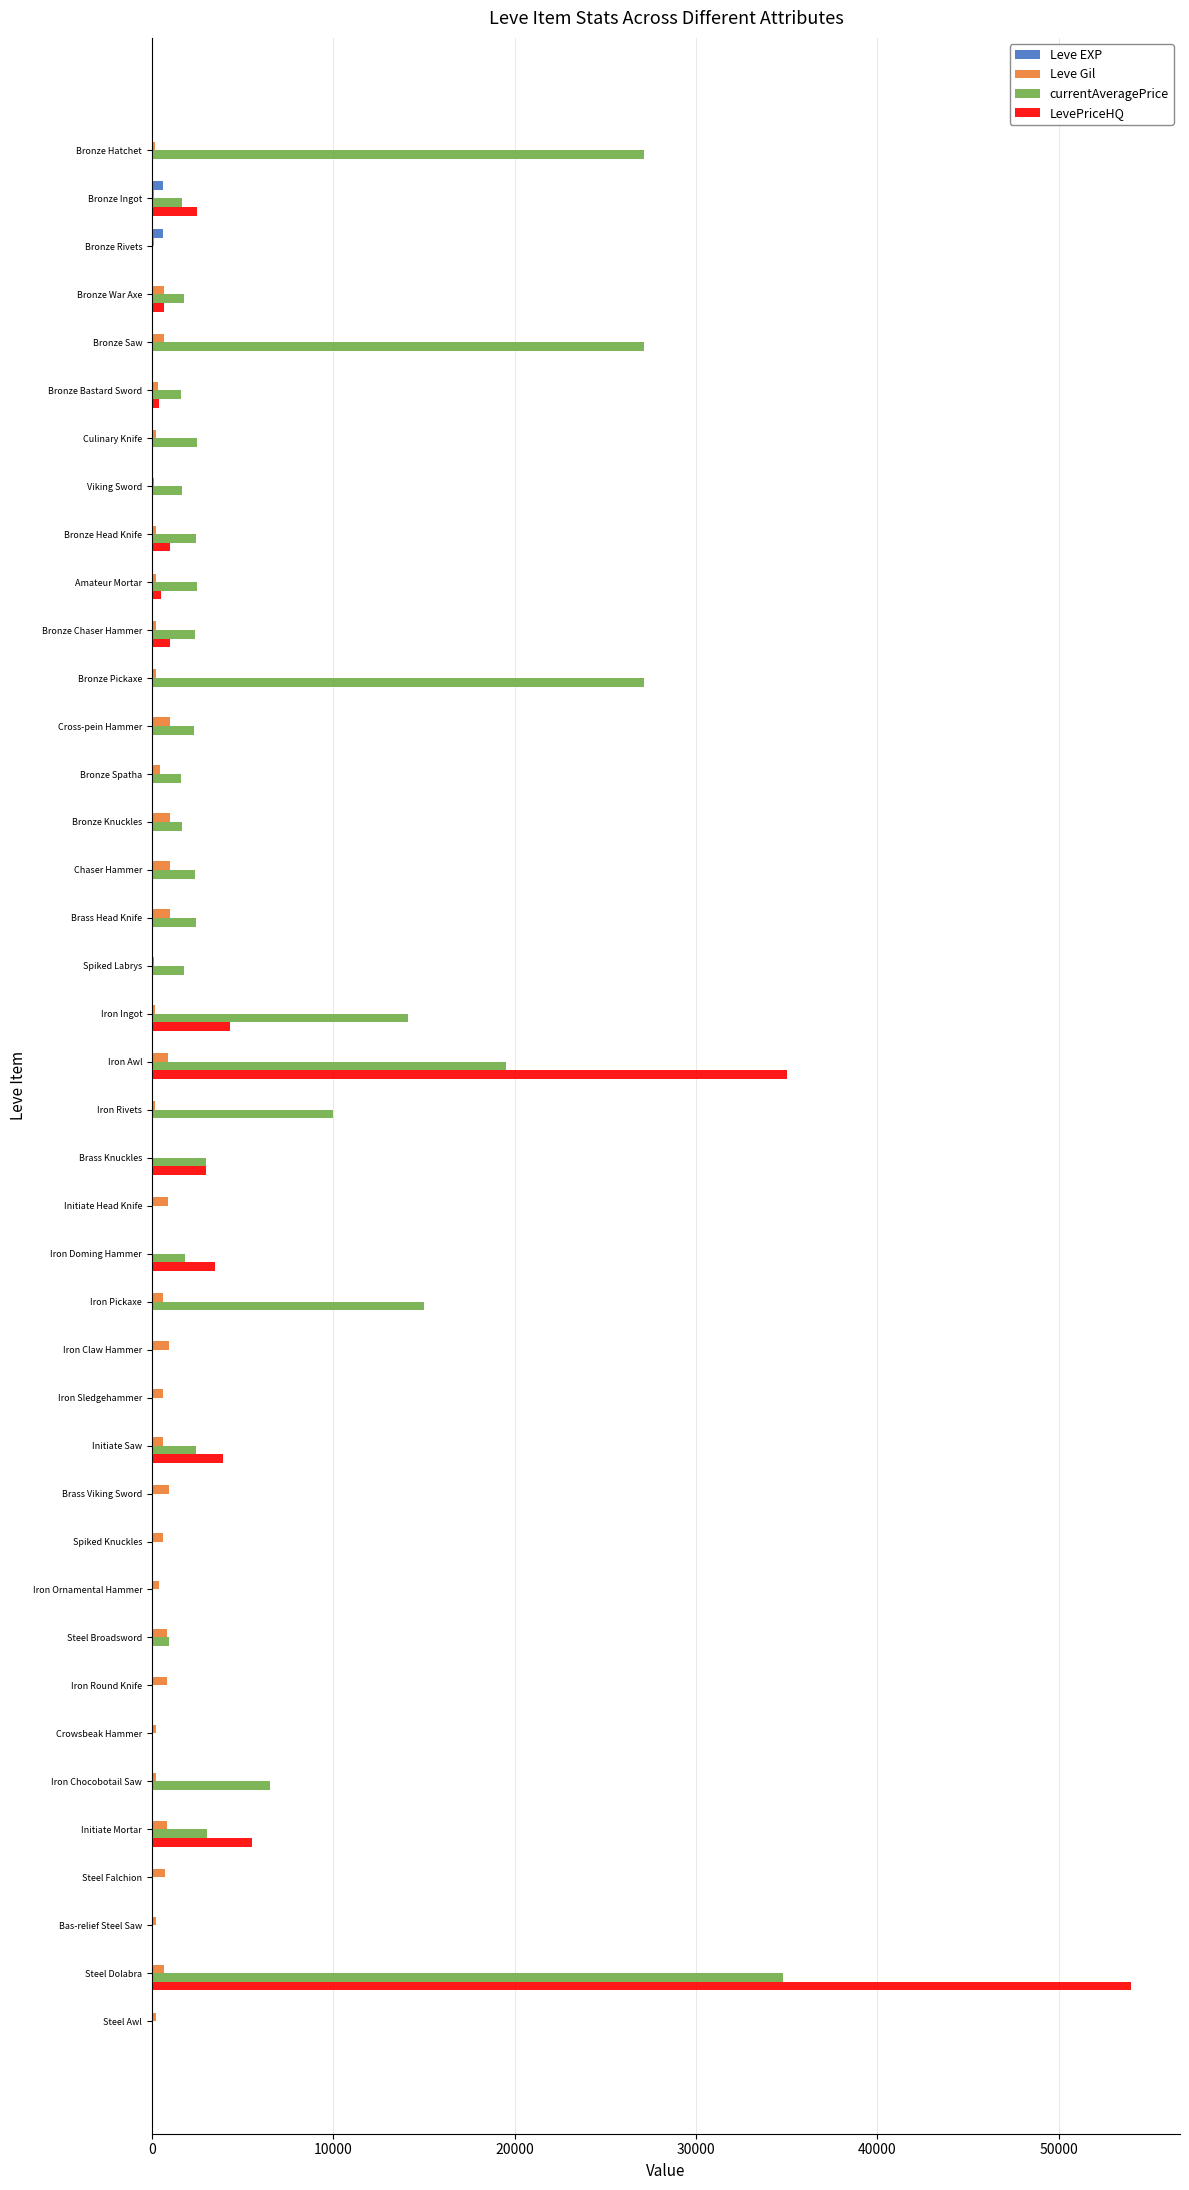

What is the average value of the Leve EXP series?

49